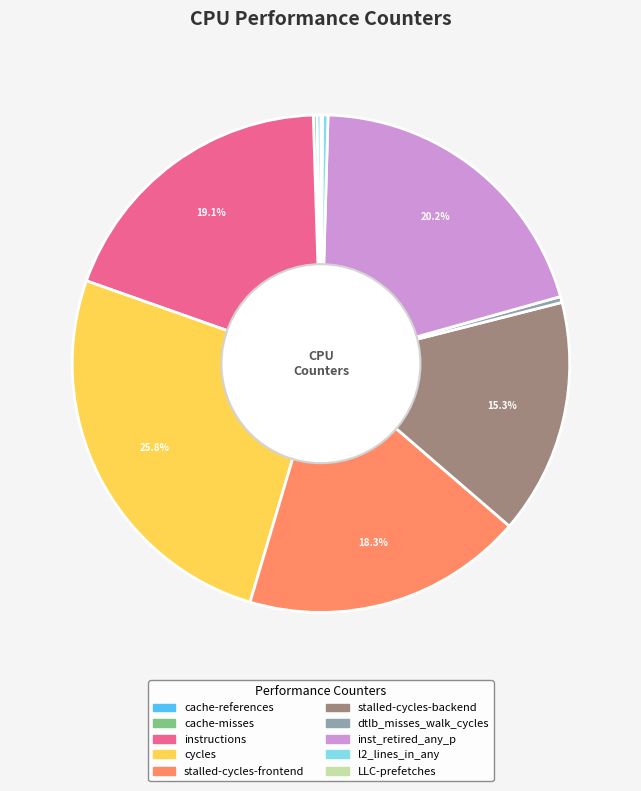

How much of the chart is everything except cycles?

74.2%